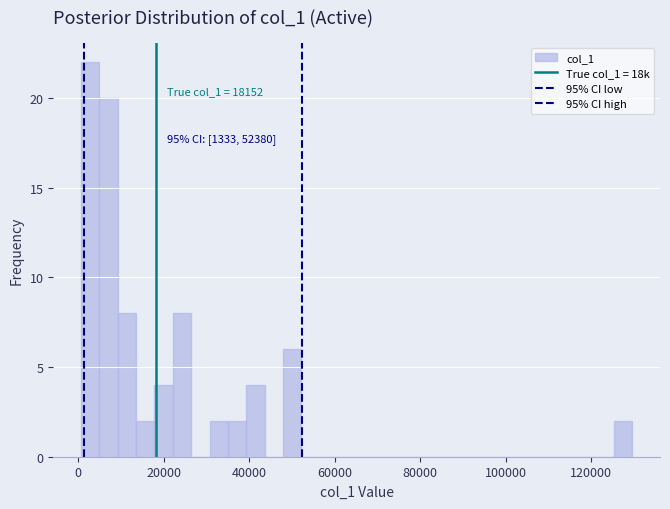

Around what value on the x-axis is the tallest bar? Give the approximate position of its centre, as read against the axis.

2000